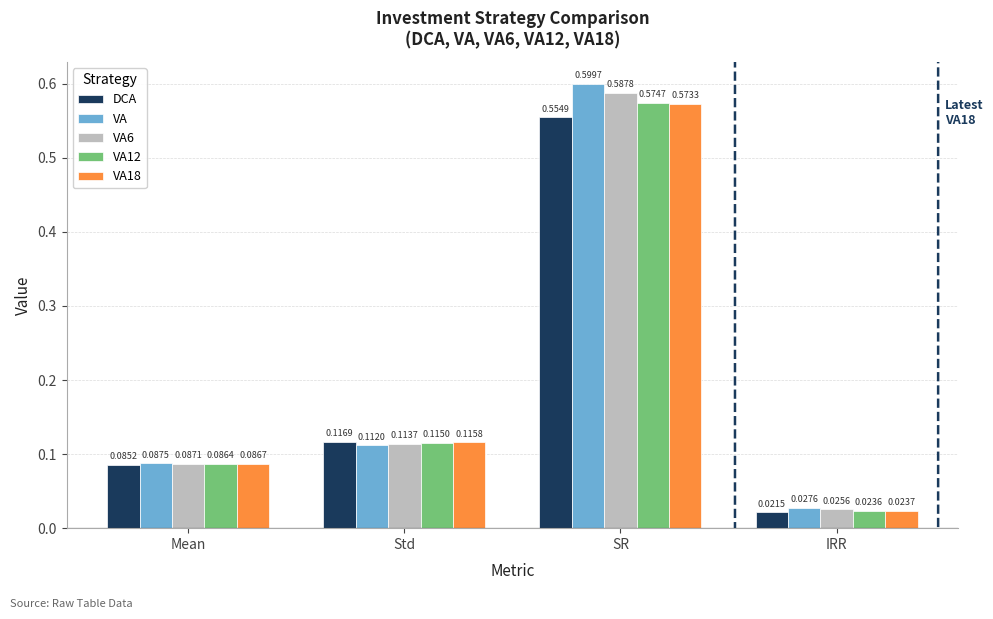

What is the difference between the maximum and second lowest values in the VA12 series?

0.5